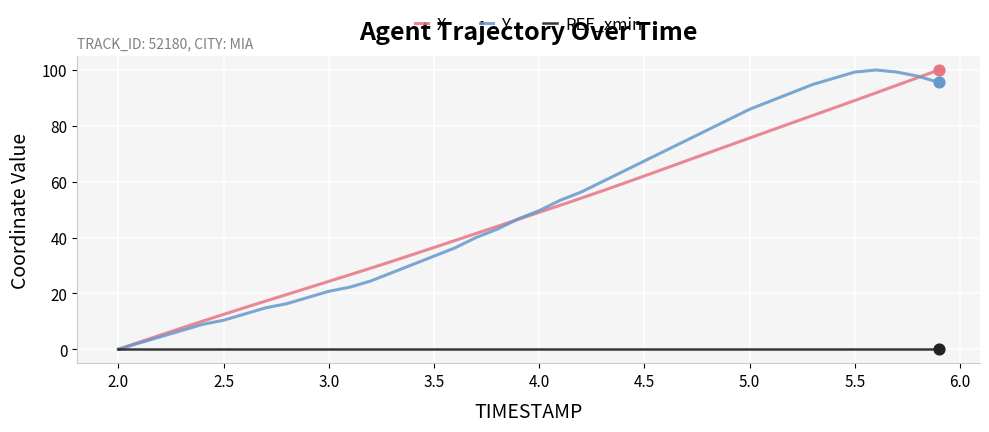

Which series changed the most between 3.0 and 3.5?

Y